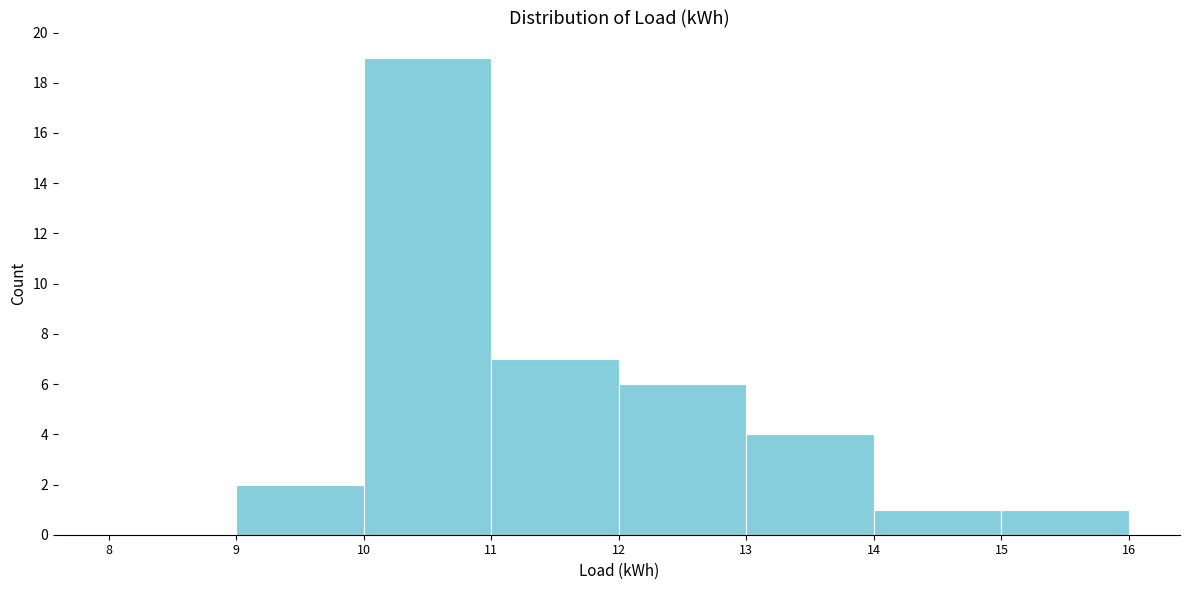

What is the height of the bar covering 13 to 14 on the x-axis? The values are not printed on the chart, so give them approximately, as read against the axis.

4